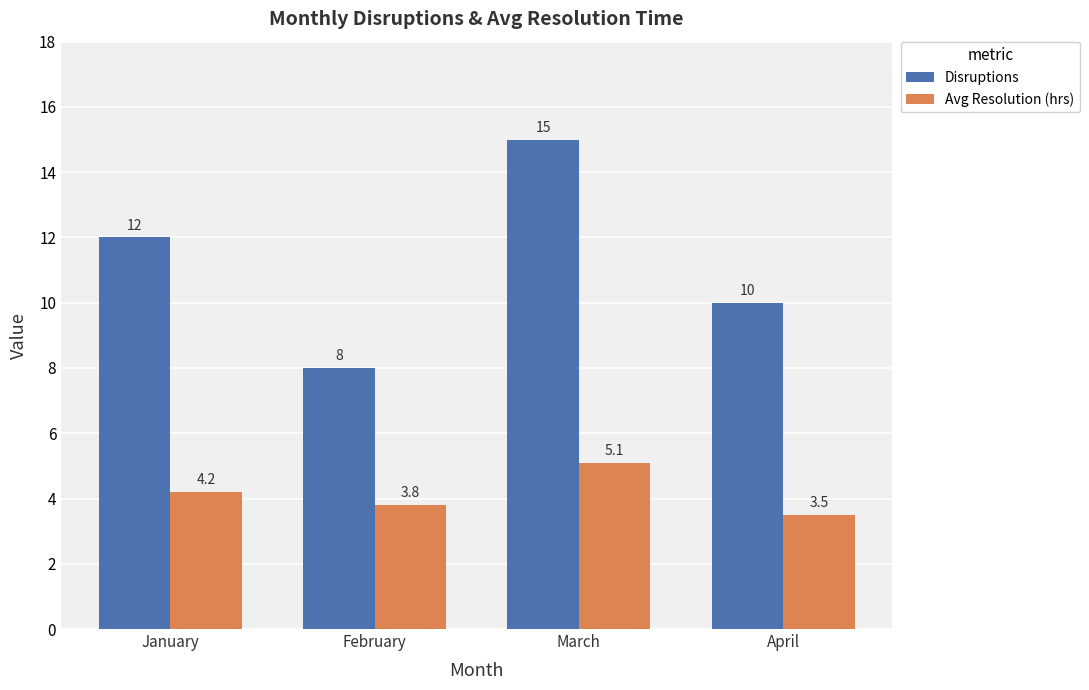

How many bars are there in total?

8